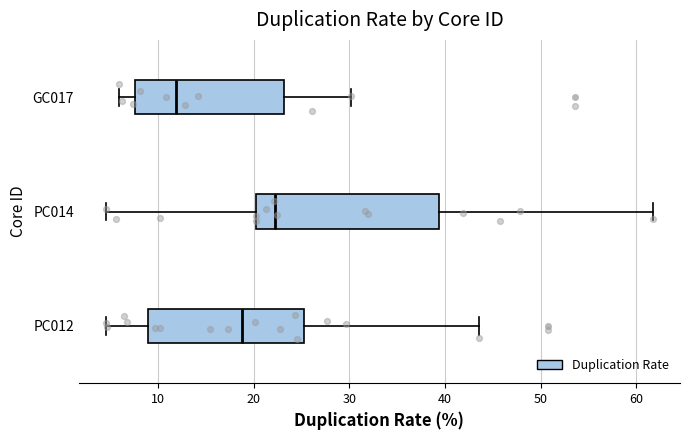

Where is the left edge of the box for PC014 on the x-axis? The values are not printed on the chart, so give them approximately, as read against the axis.

20